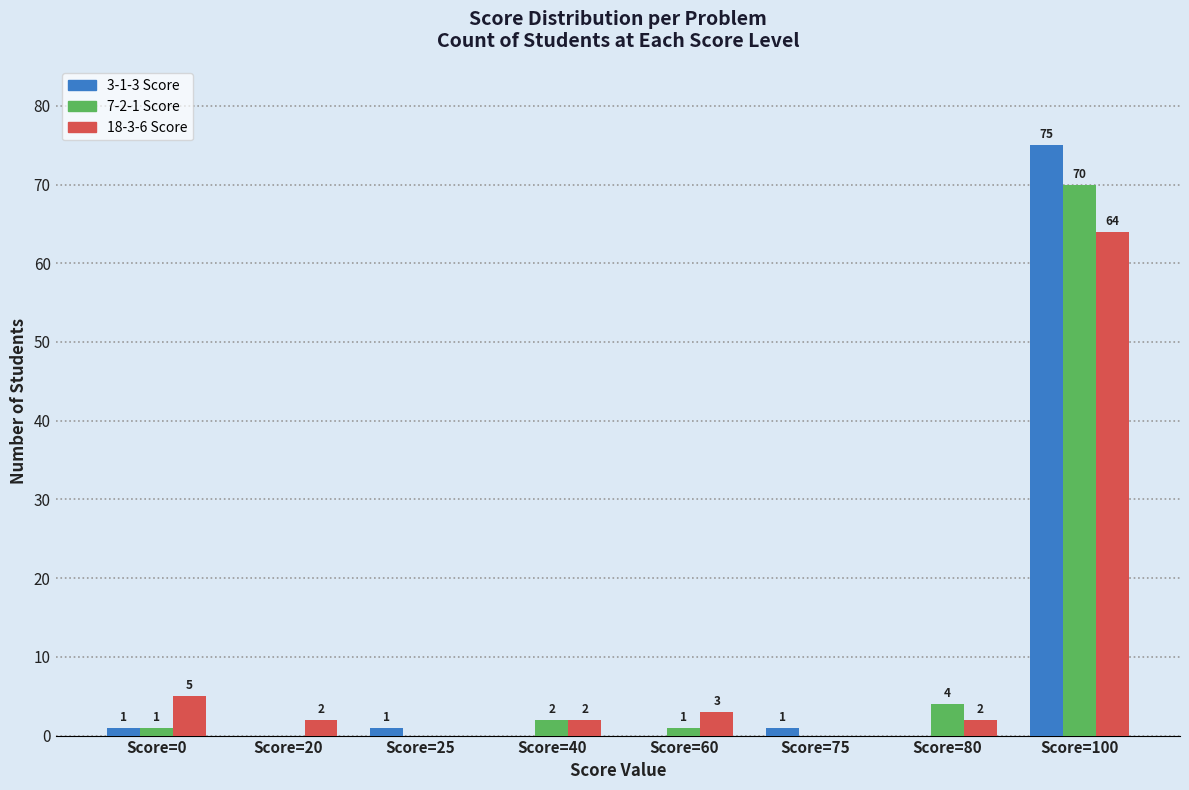

Is it true that 3-1-3 Score equals 39 at Score=80?

False